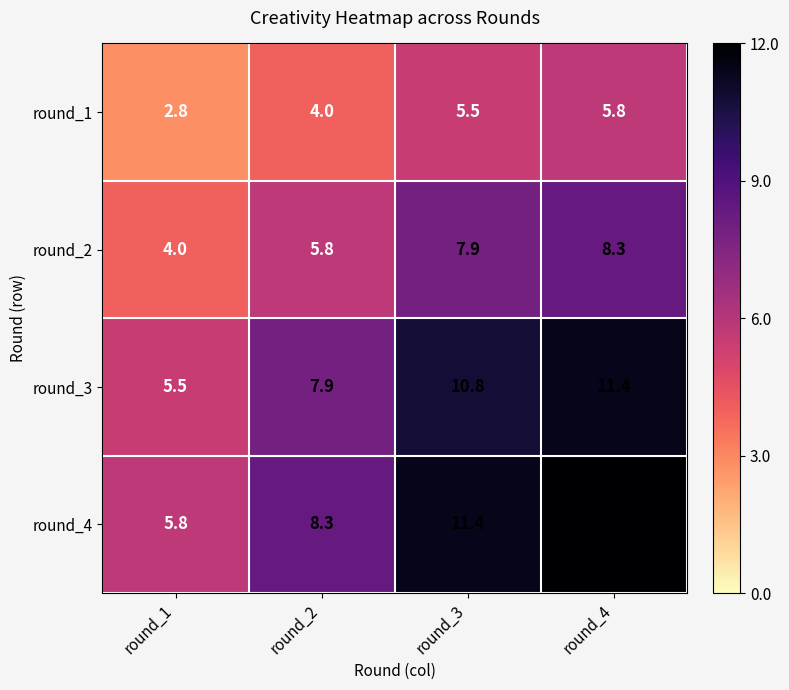

What is the approximate value of round_4 at round_4?

12.0